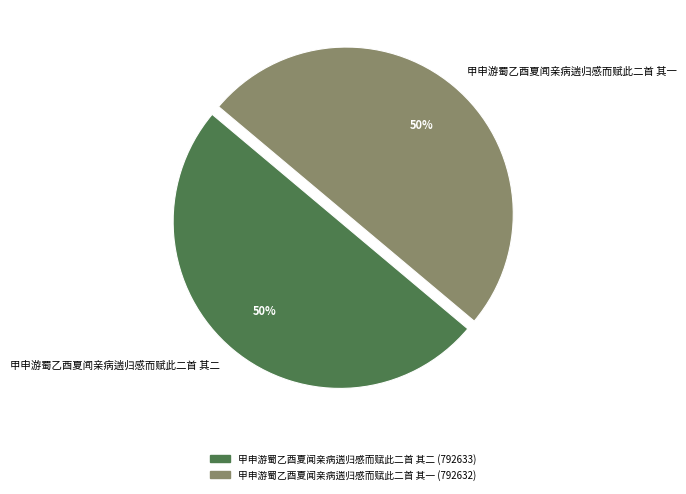

Combined, do 甲申游蜀乙酉夏闻亲病遄归感而赋此二首 其一 and 甲申游蜀乙酉夏闻亲病遄归感而赋此二首 其二 account for over 50%?

Yes